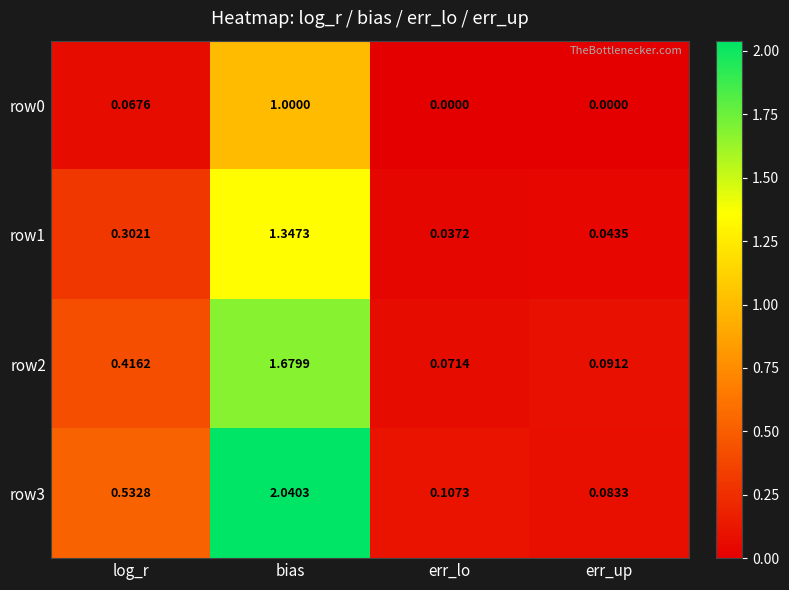

At which category is the sum across all series the highest?

bias